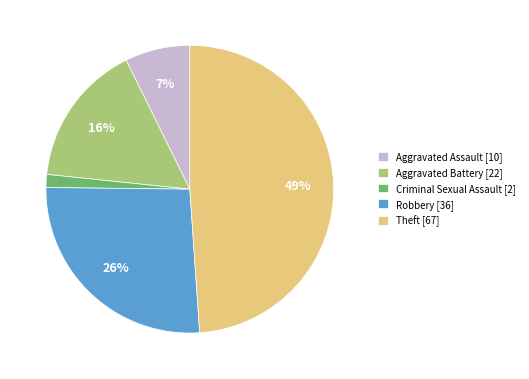

Is the sum of Aggravated Battery and Robbery greater than half?

No